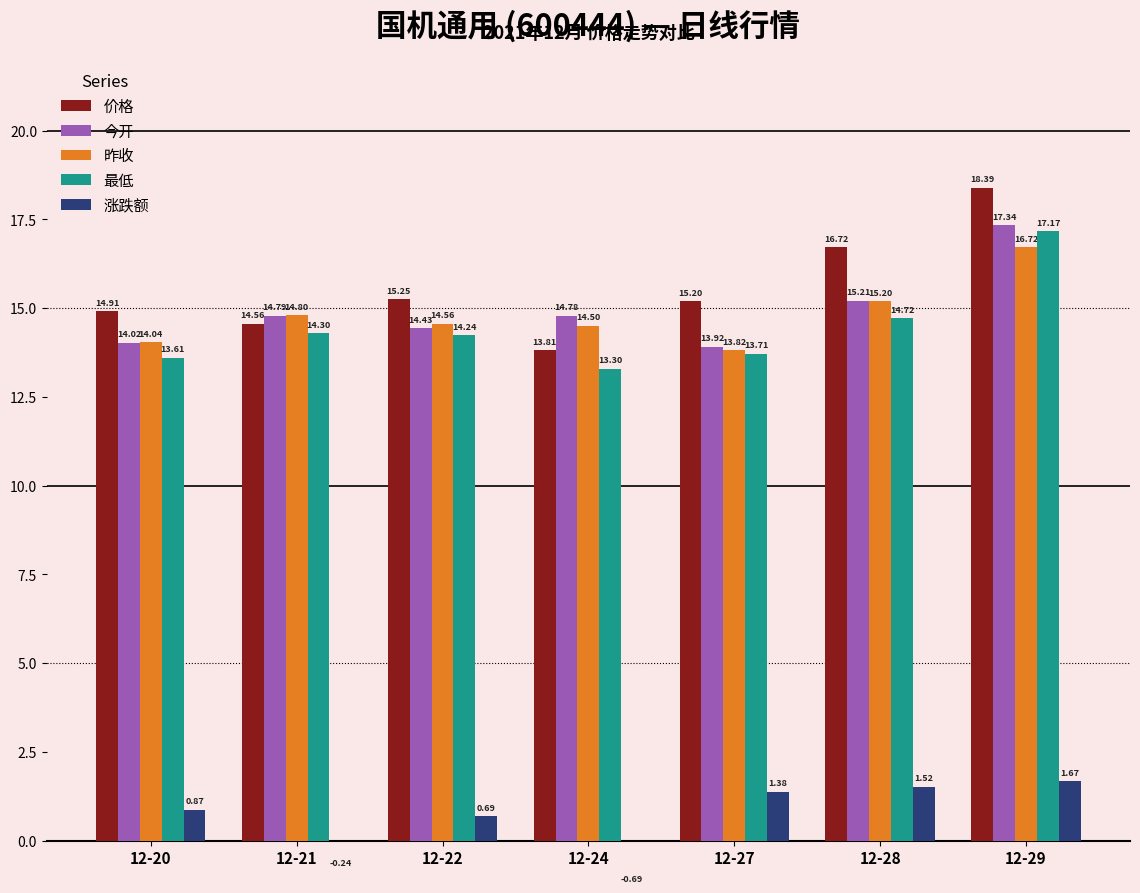

At which category does the chart reach its minimum across all series?

12-24